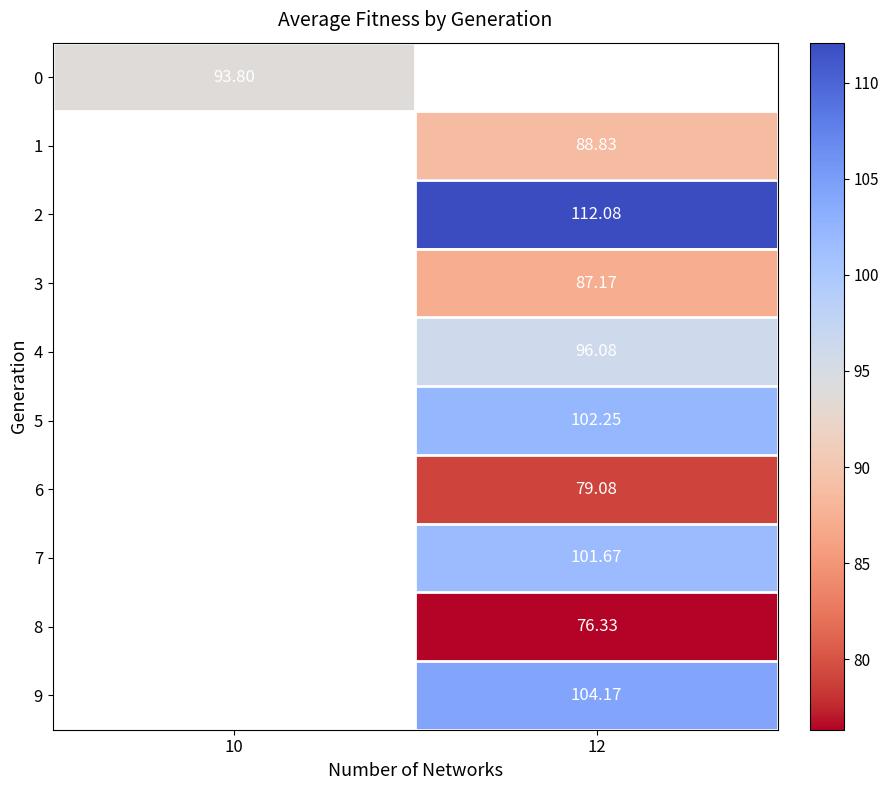

How many values in 5 are above zero?

1